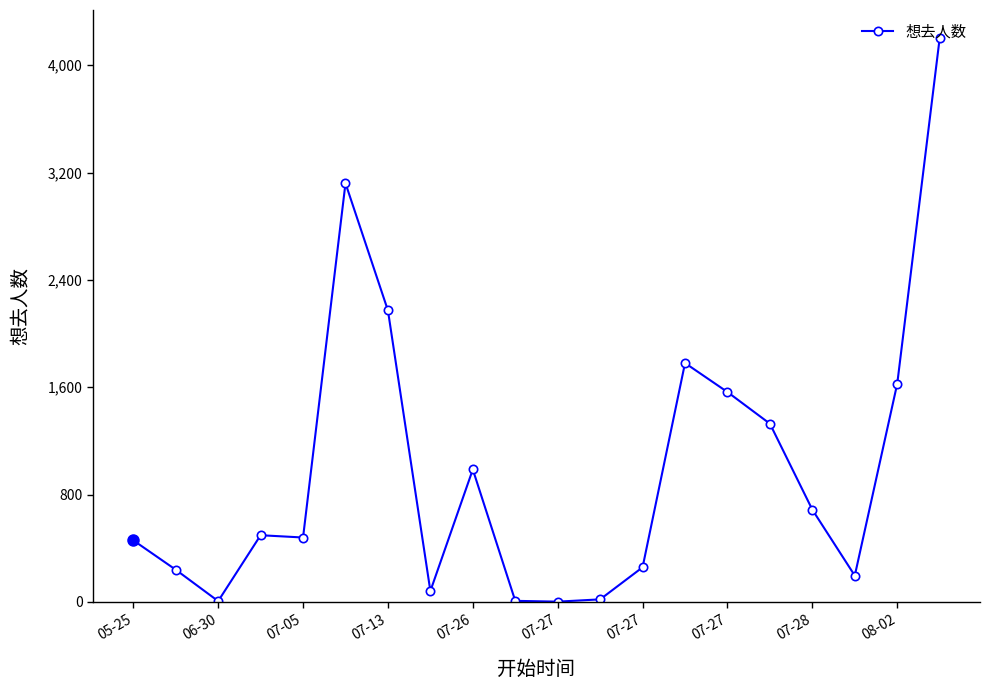

True or false: there are more than 2 points higher than both neighbors.

True